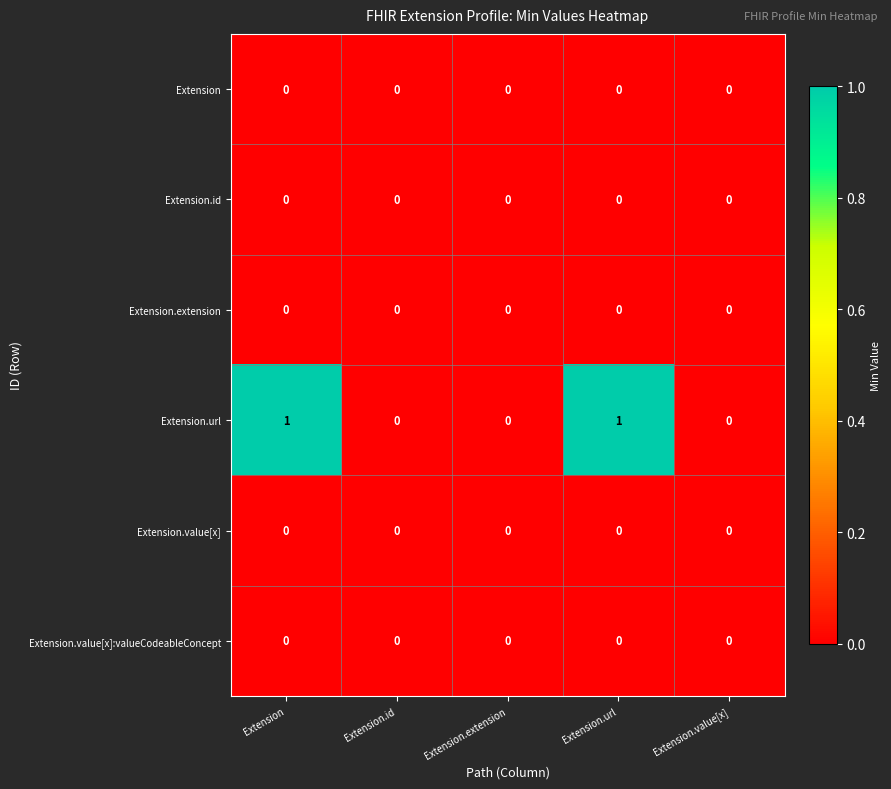

Reading left to right, extract all data points from this chart.

Extension: Extension=0	Extension.id=0	Extension.extension=0	Extension.url=0	Extension.value[x]=0
Extension.id: Extension=0	Extension.id=0	Extension.extension=0	Extension.url=0	Extension.value[x]=0
Extension.extension: Extension=0	Extension.id=0	Extension.extension=0	Extension.url=0	Extension.value[x]=0
Extension.url: Extension=1	Extension.id=0	Extension.extension=0	Extension.url=1	Extension.value[x]=0
Extension.value[x]: Extension=0	Extension.id=0	Extension.extension=0	Extension.url=0	Extension.value[x]=0
Extension.value[x]:valueCodeableConcept: Extension=0	Extension.id=0	Extension.extension=0	Extension.url=0	Extension.value[x]=0